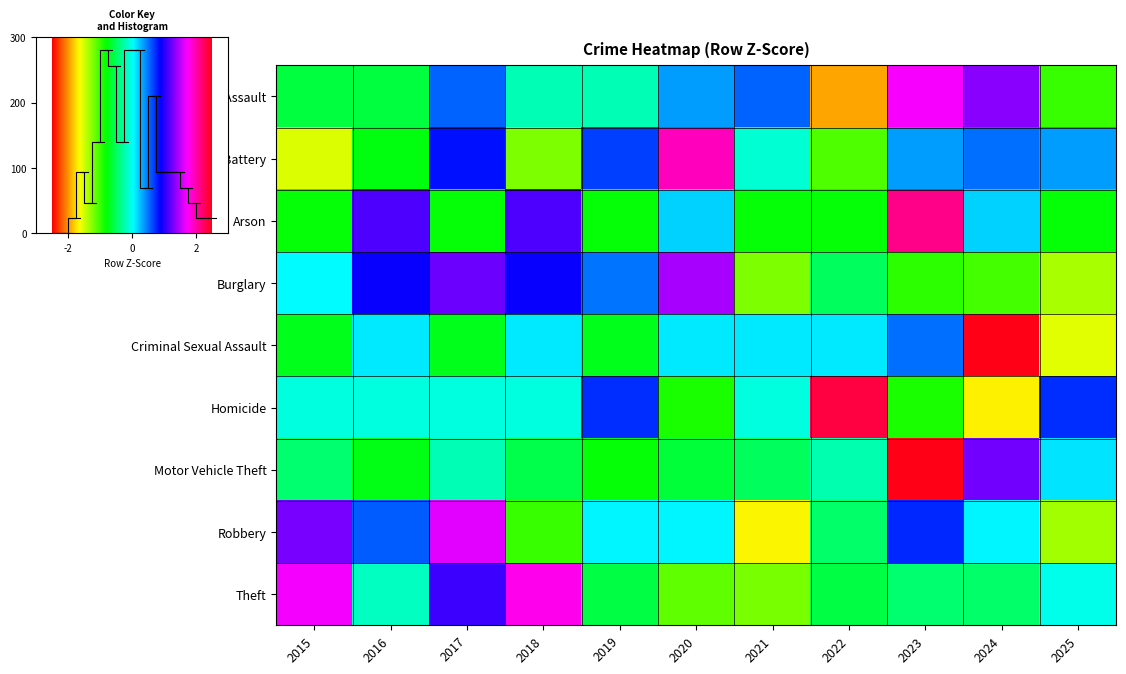

True or false: Theft has a value of 0.8 at 2015.

False